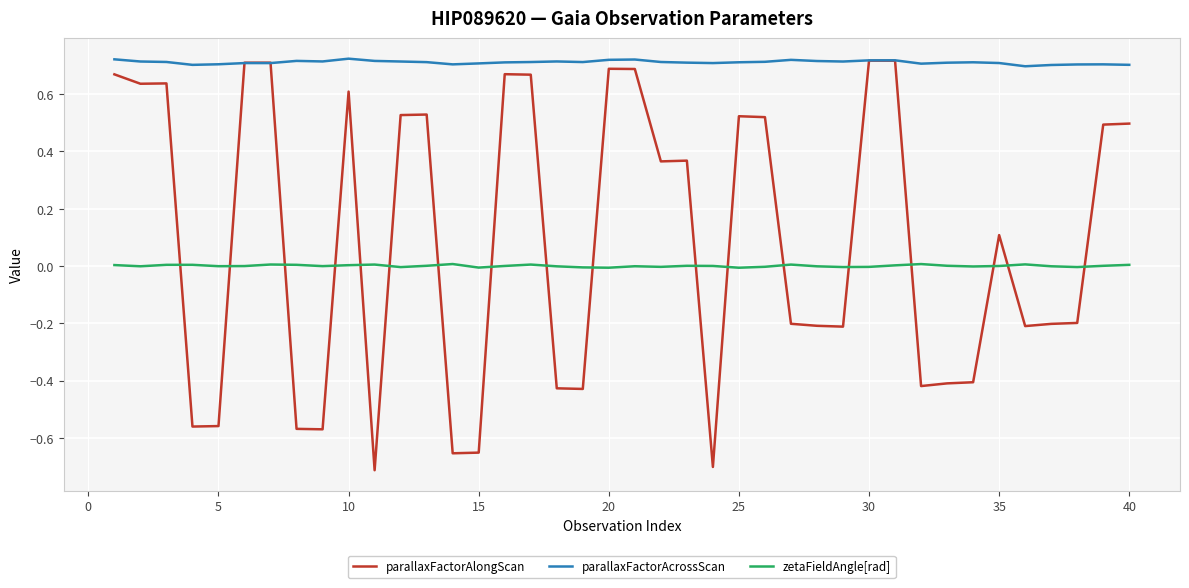

Which series has the largest range (max minus min)?

parallaxFactorAlongScan